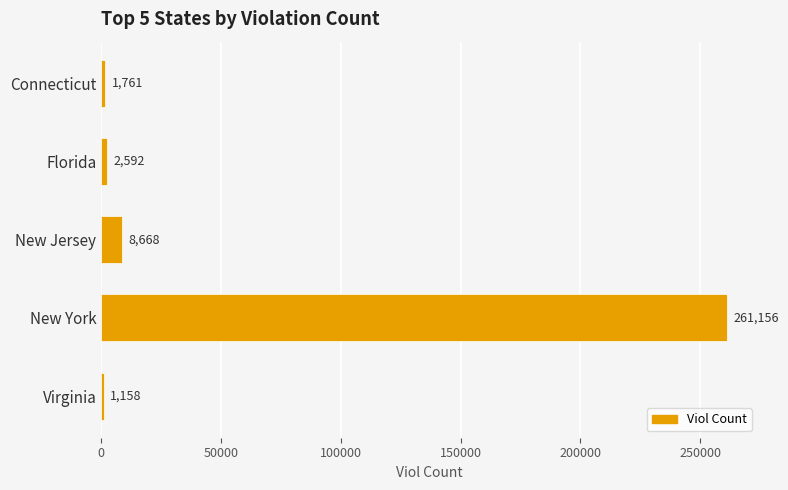

What is the ratio of the value at Florida to the value at New Jersey?

0.3